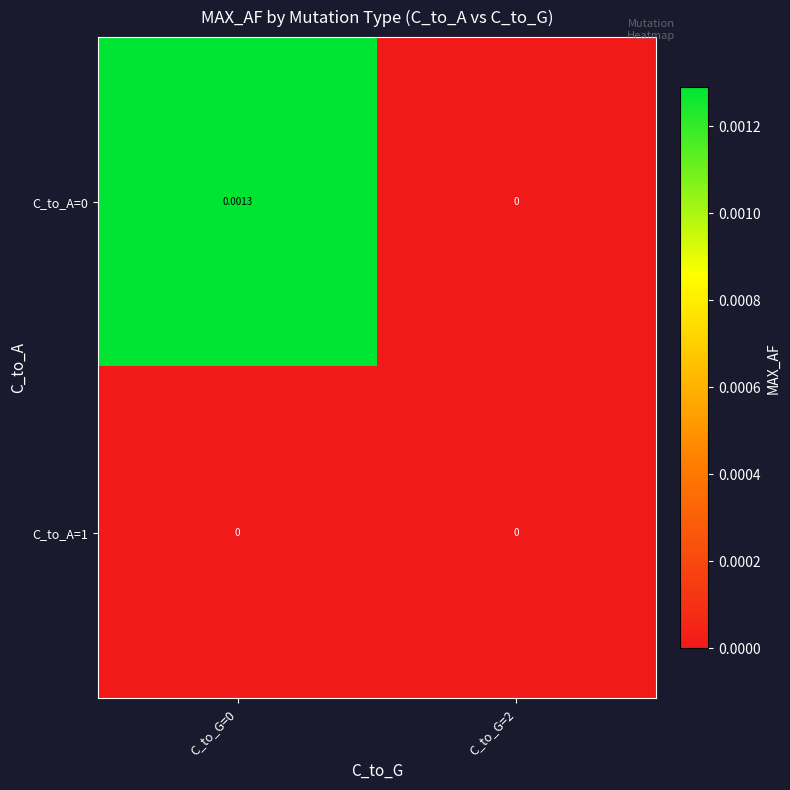

How many categories are shown in the chart?

2